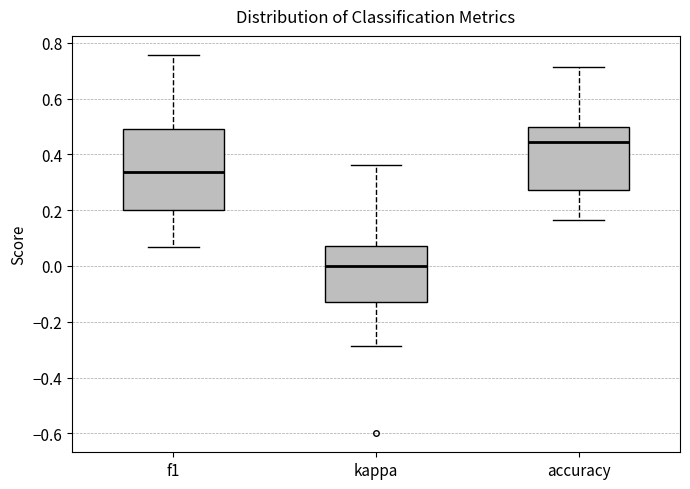

Reading left to right, read every box against the y-axis: the position of its median line, the range the box covers, and the ends of its whiskers. The values are not printed on the chart, so give them approximately, as read against the axis.

f1: median 0.34, box 0.20 to 0.50, whiskers 0.06 to 0.76
kappa: median 0.00, box -0.12 to 0.08, whiskers -0.28 to 0.36
accuracy: median 0.44, box 0.28 to 0.50, whiskers 0.16 to 0.72